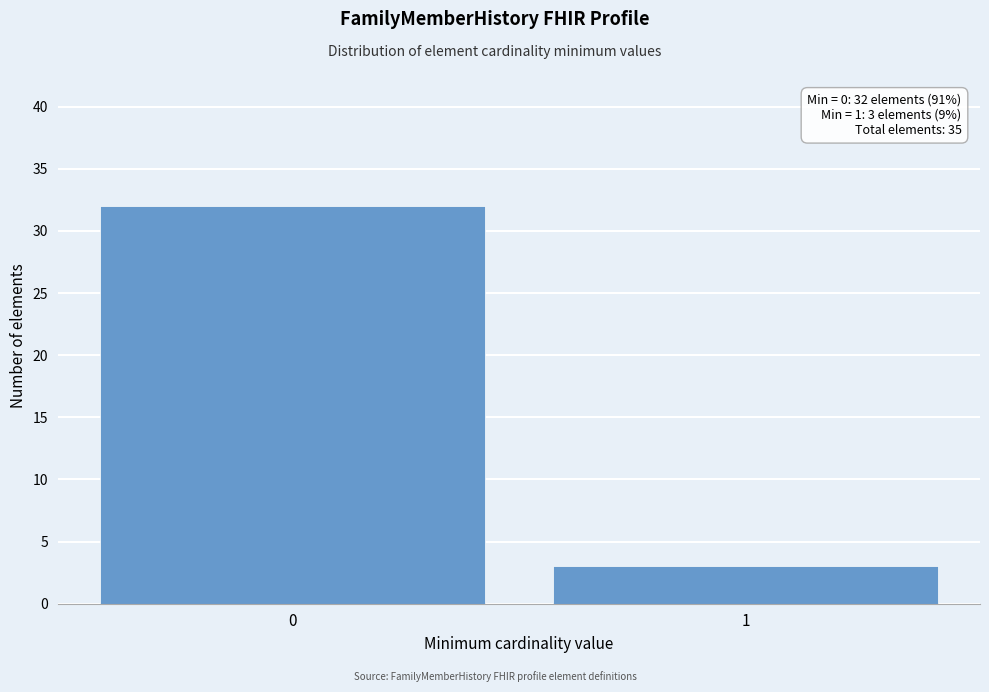

Reading left to right, list all the values displayed in this chart.

32	3